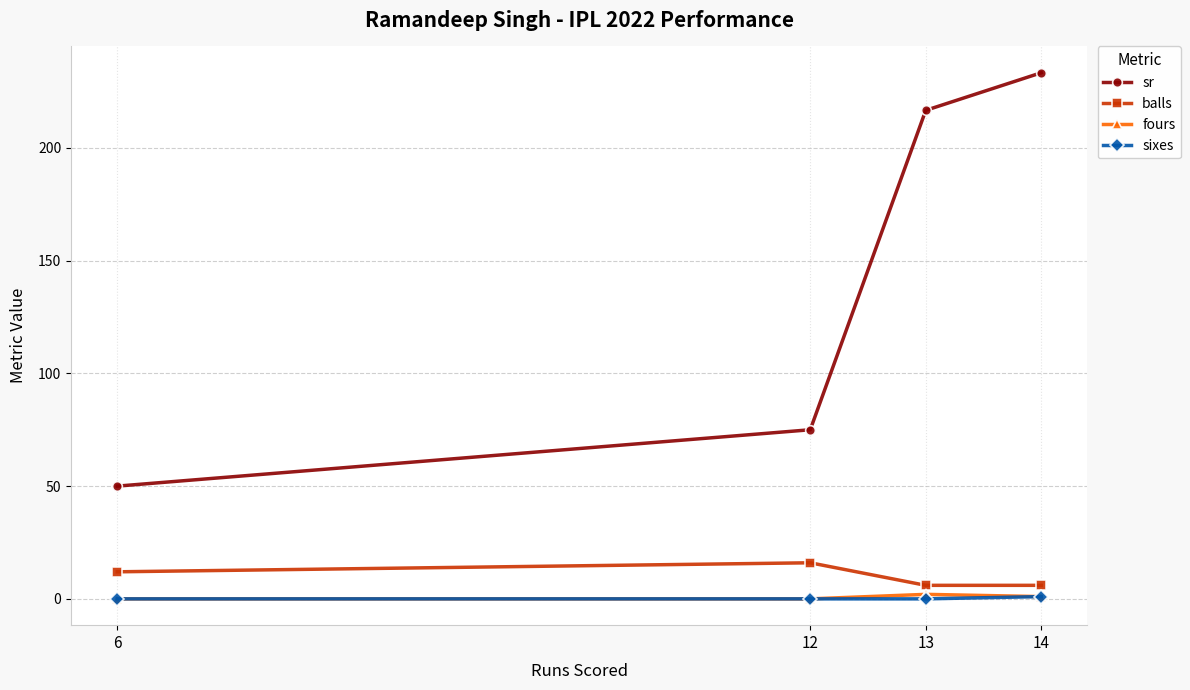

True or false: sixes has more than 1 points higher than both neighbors.

False